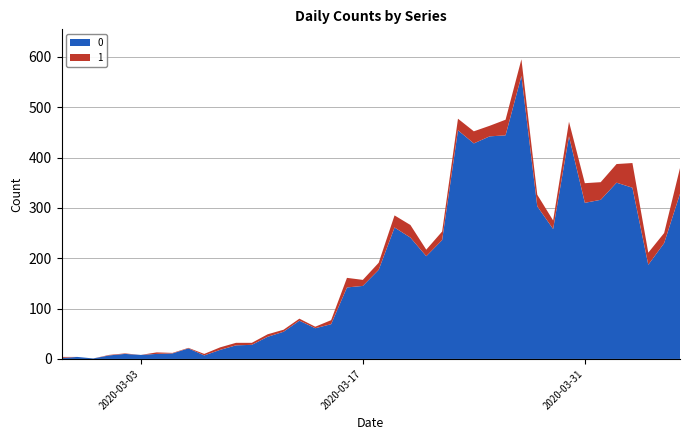

Reading left to right, list all the values displayed in this chart.

0: 2	4	1	7	10	8	10	11	21	7	18	27	28	44	54	76	61	69	142	145	177	261	241	204	236	454	428	442	444	562	303	258	442	310	316	350	340	187	230	328
1: 2	0	0	1	1	0	3	1	1	3	5	5	4	5	4	4	3	8	19	12	14	24	25	13	17	23	24	21	31	33	23	17	29	39	35	37	49	24	20	51